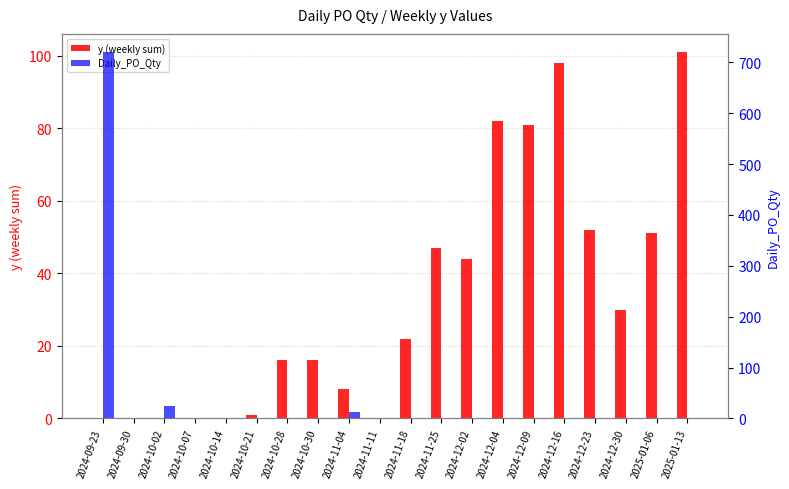

What is the difference between the maximum and minimum values in the y (weekly sum) series?

101